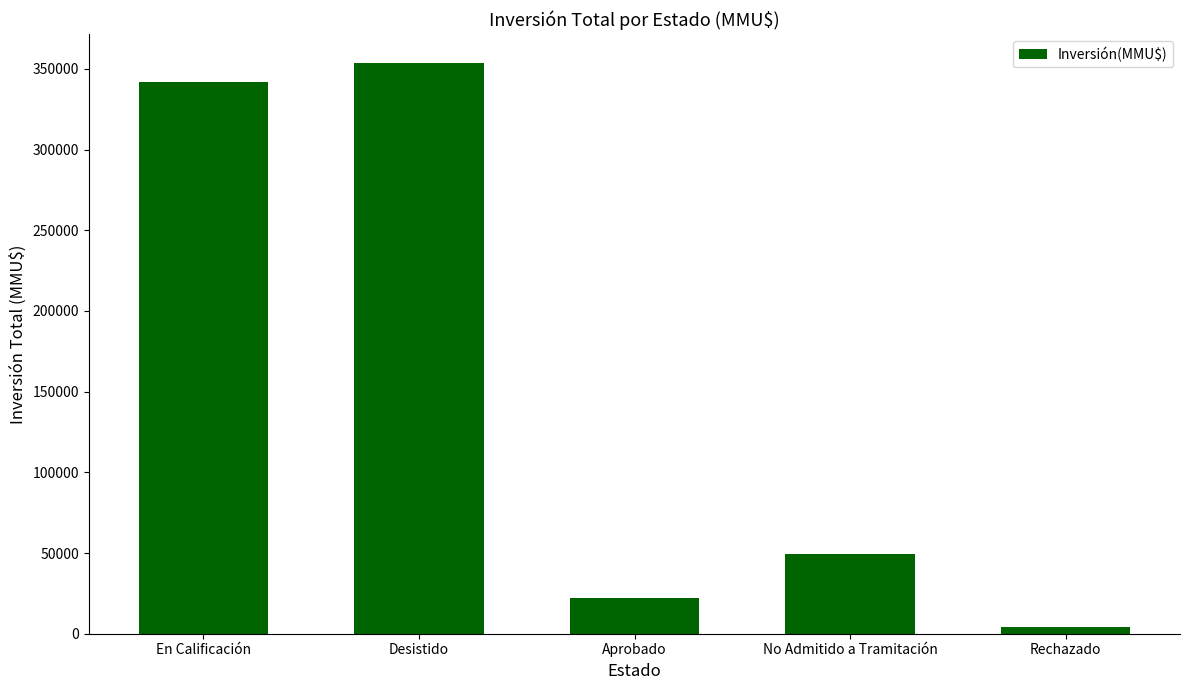

Approximately how many times larger is the value at En Calificación compared to Aprobado?

15.6